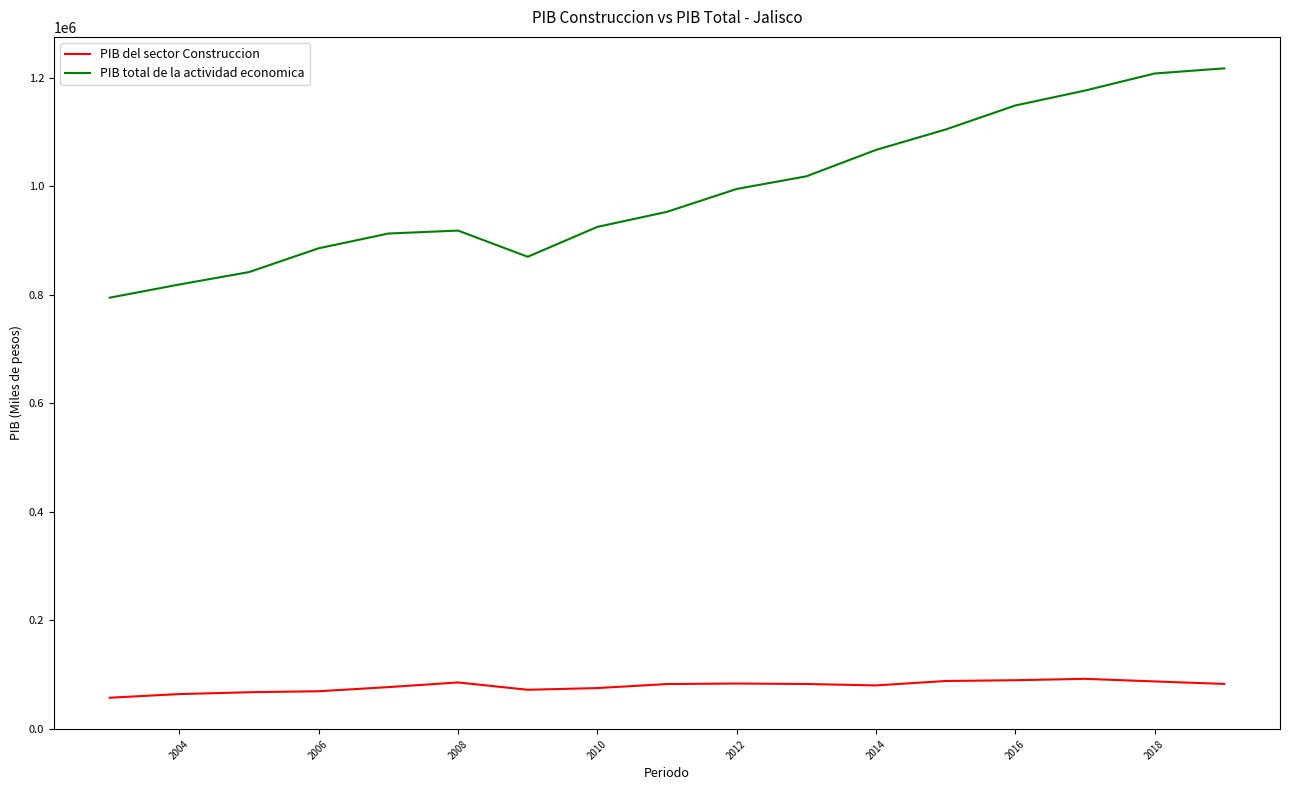

What are all the series names shown in the legend?

PIB del sector Construccion, PIB total de la actividad economica